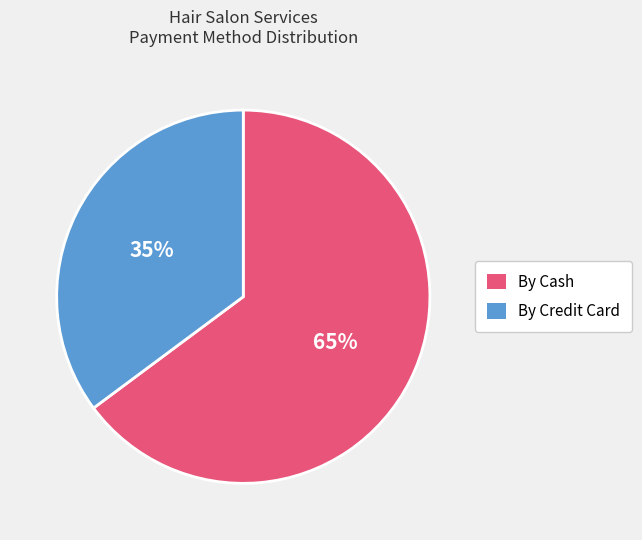

To the nearest percent, what is the average slice percentage?

50%